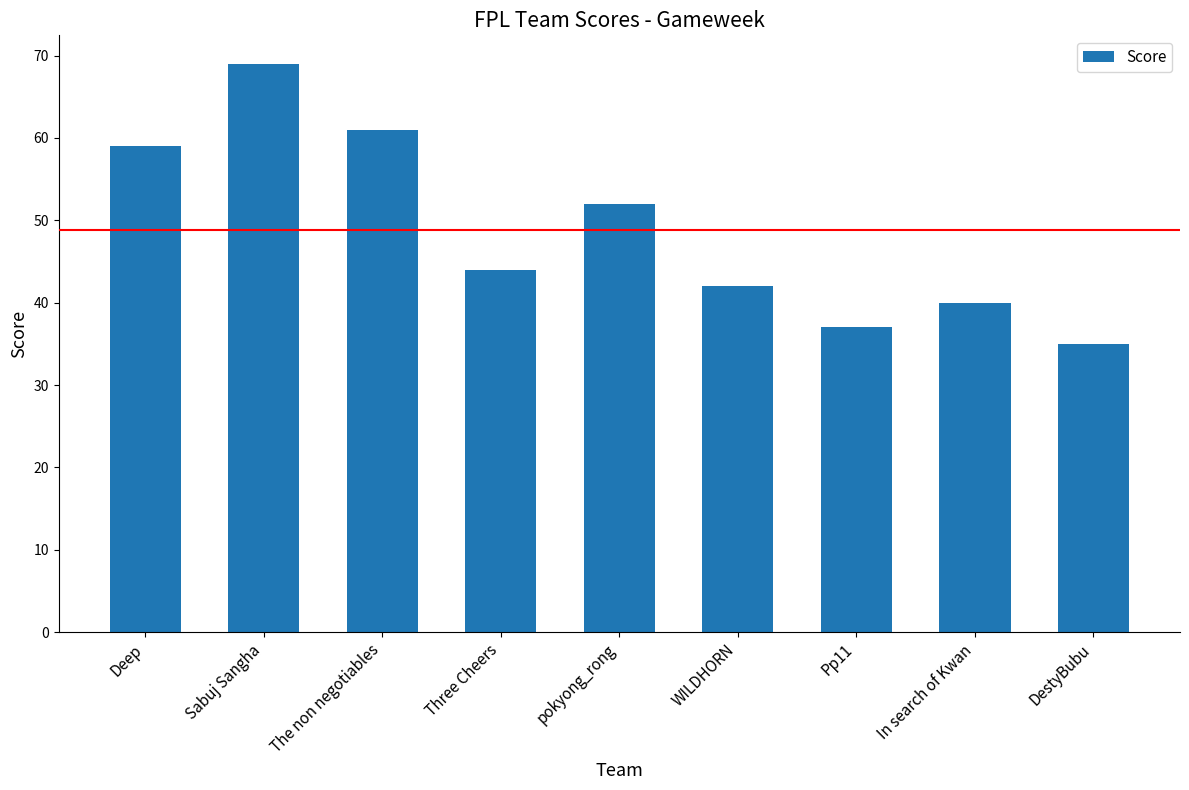

Which label corresponds to the largest value in the chart?

Sabuj Sangha